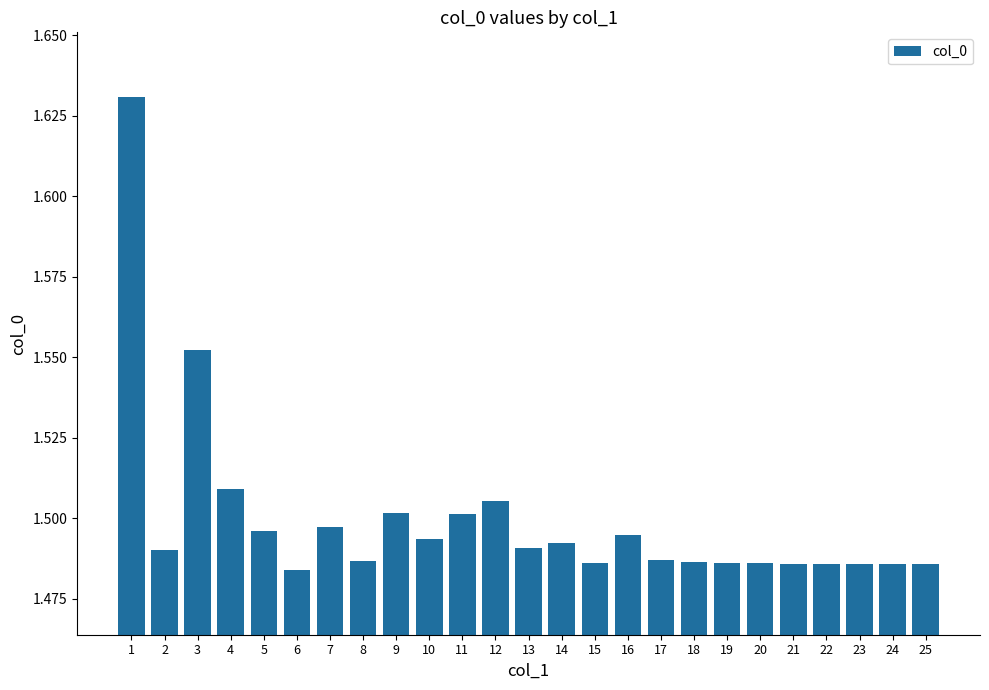

True or false: the data shows 1.5 at 8.

True